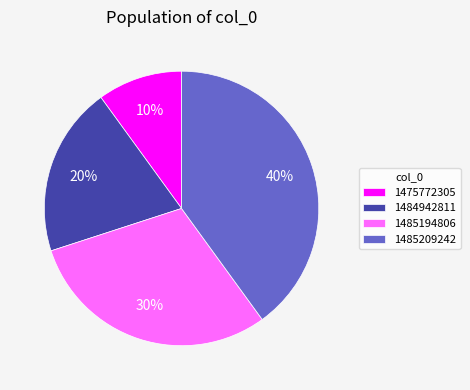

Between 1484942811 and 1475772305, which is larger?

1484942811